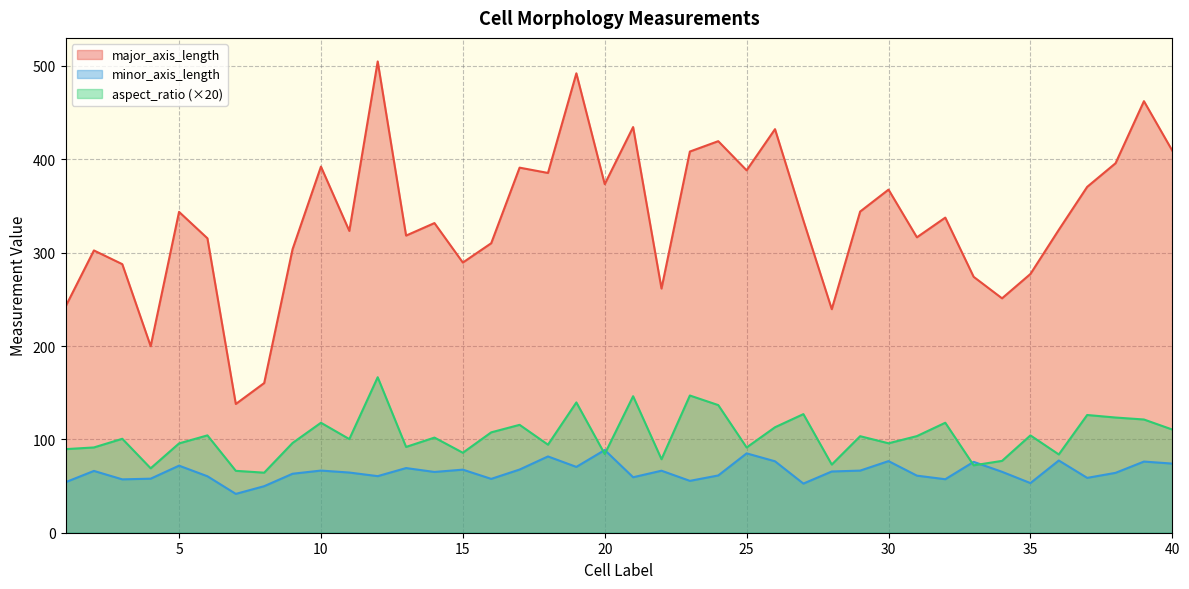

What is the value of the aspect_ratio point at the 13th from the left?

91.9